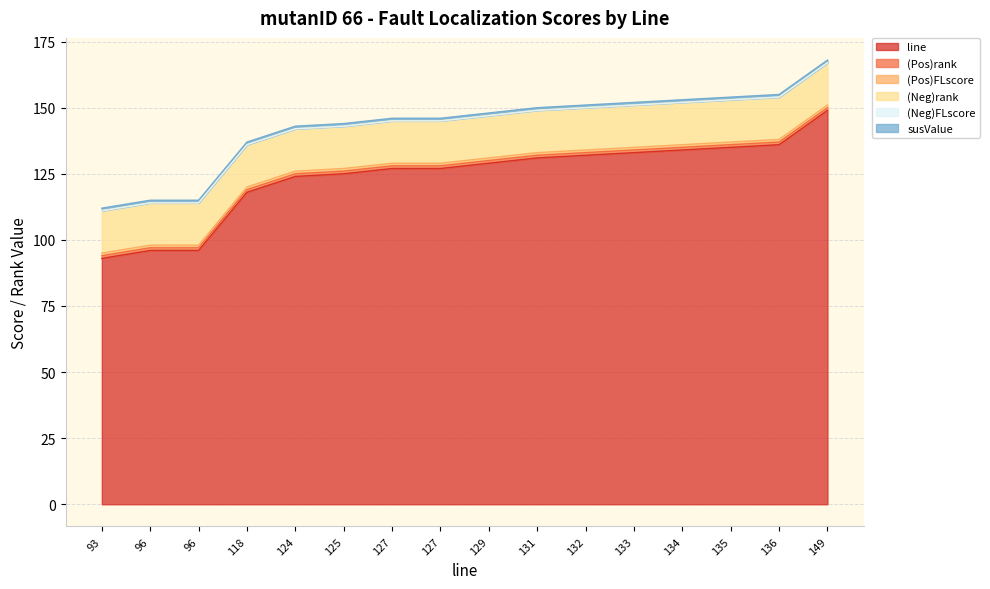

At how many categories does at least one series exceed 77?

16